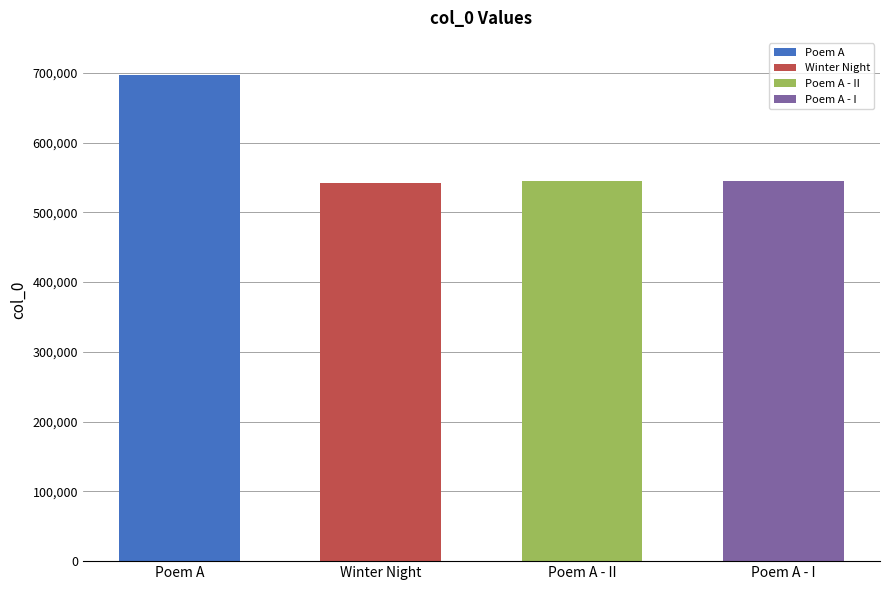

What is the value of the 2nd bar from the left?

542657